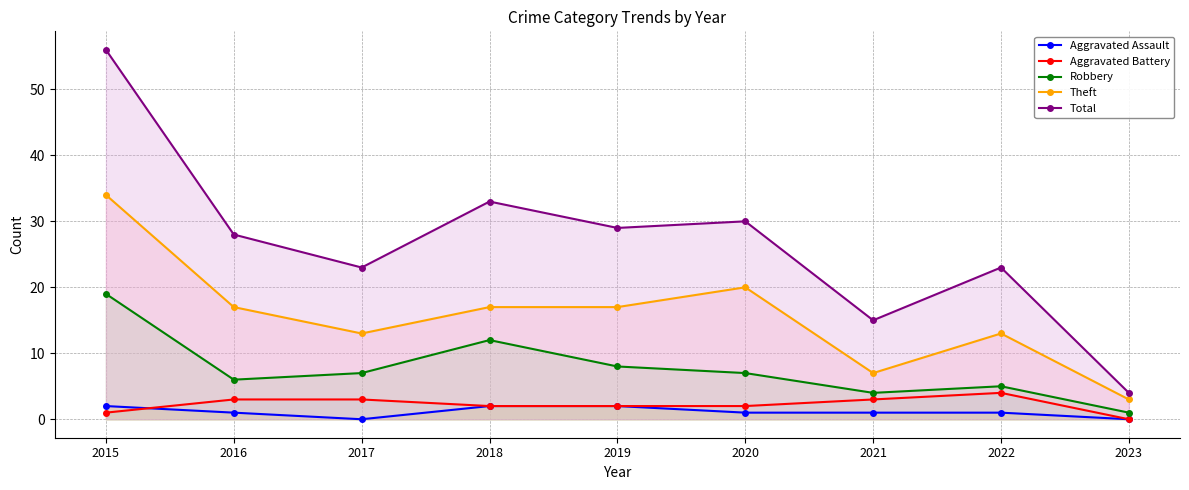

Count the number of categories in the chart.

9